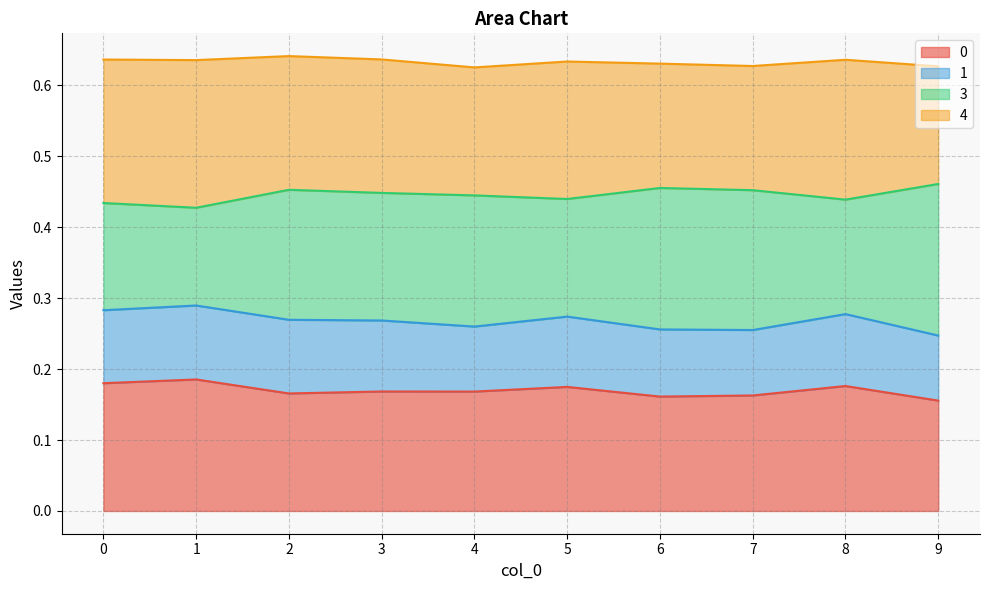

The value of 0 at 5 is 0.0. True or false?

False